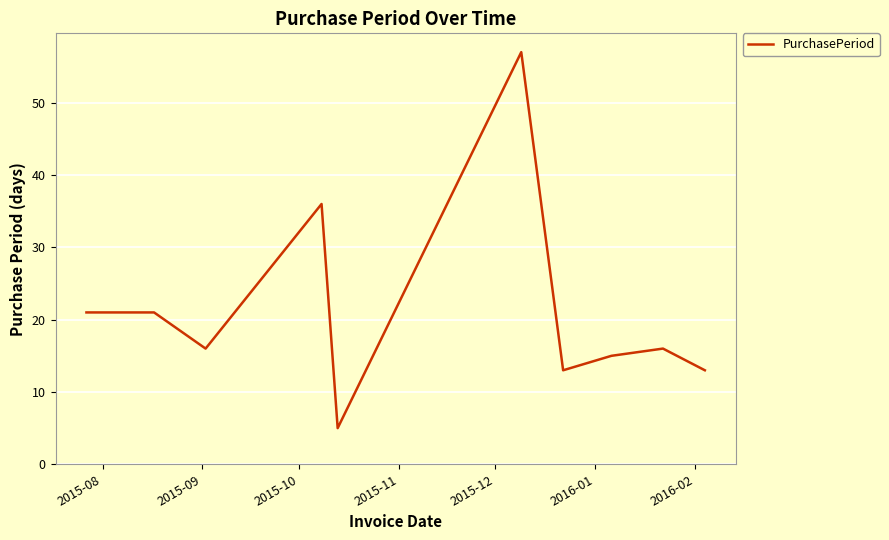

What is the difference between the maximum and minimum values?

52